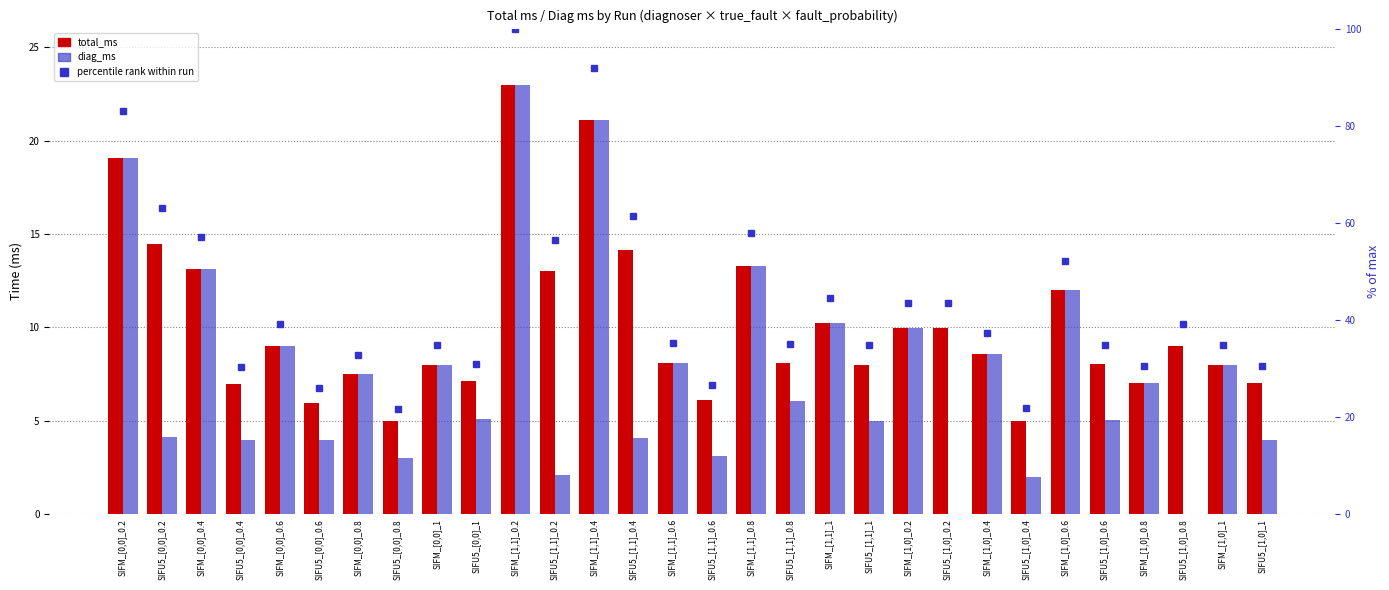

True or false: percentile rank has a value of 30.9 at SIFU5_[0,0]_1.

True